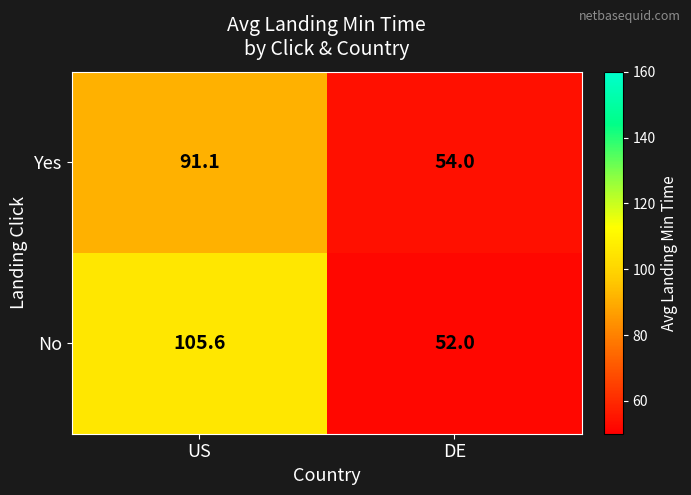

The No series shows 26.4 at US. True or false?

False